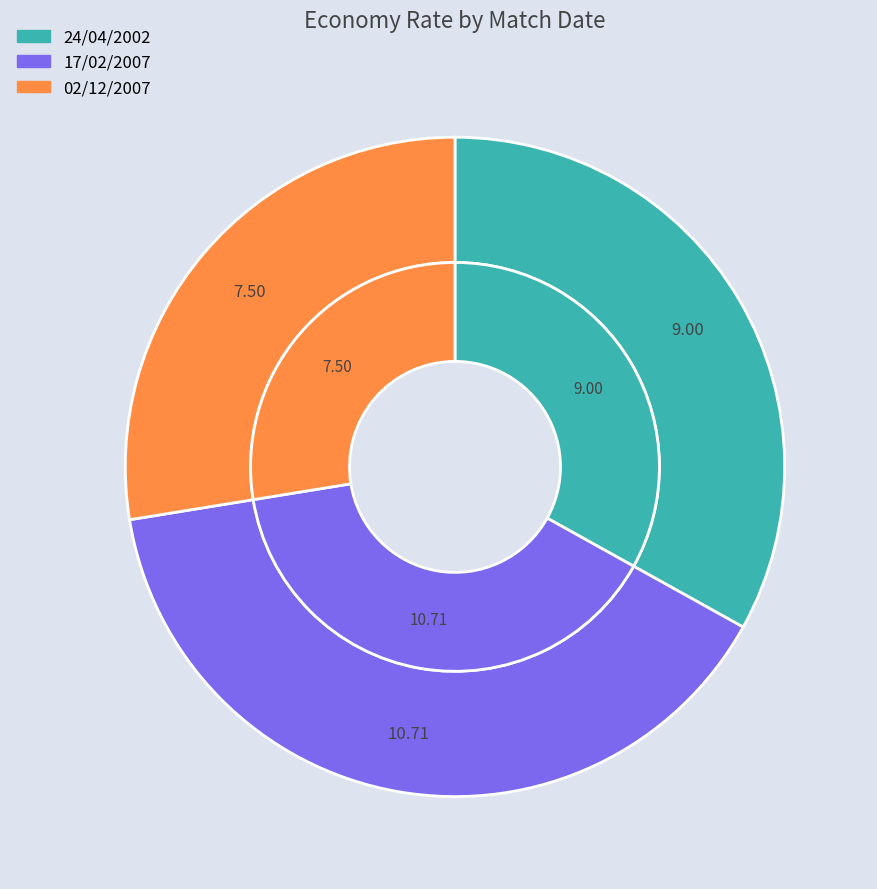

How many slices are in this pie chart?

3